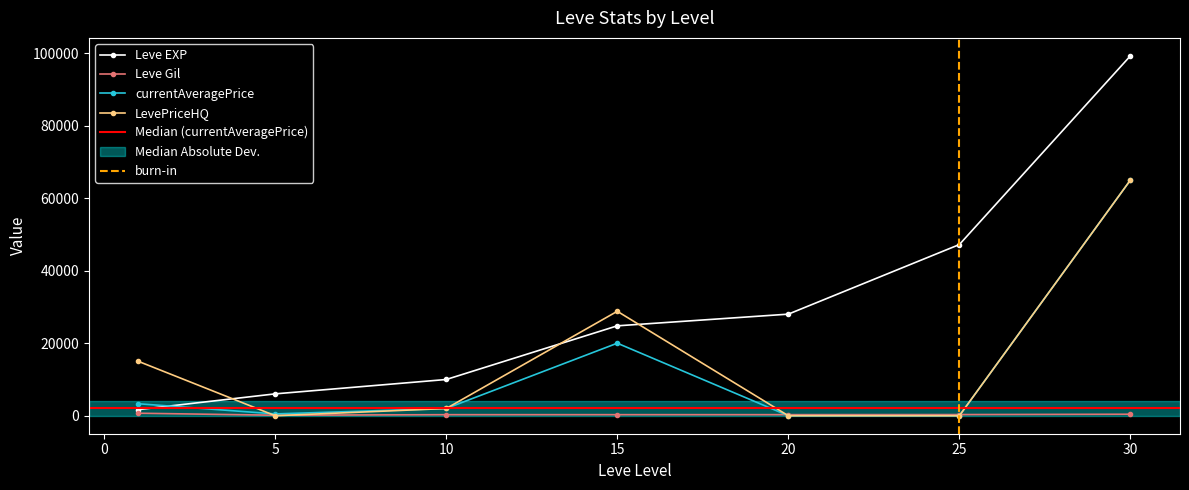

Reading left to right, transcribe all the data shown in this chart.

Leve EXP: 1690	6030	9990	24790	28010	47200	99220
Leve Gil: 690	140	288	293	293	317	413
currentAveragePrice: 3307	500	1995	19999	0	0	64970
LevePriceHQ: 14995	0	1995	28799	0	0	64975